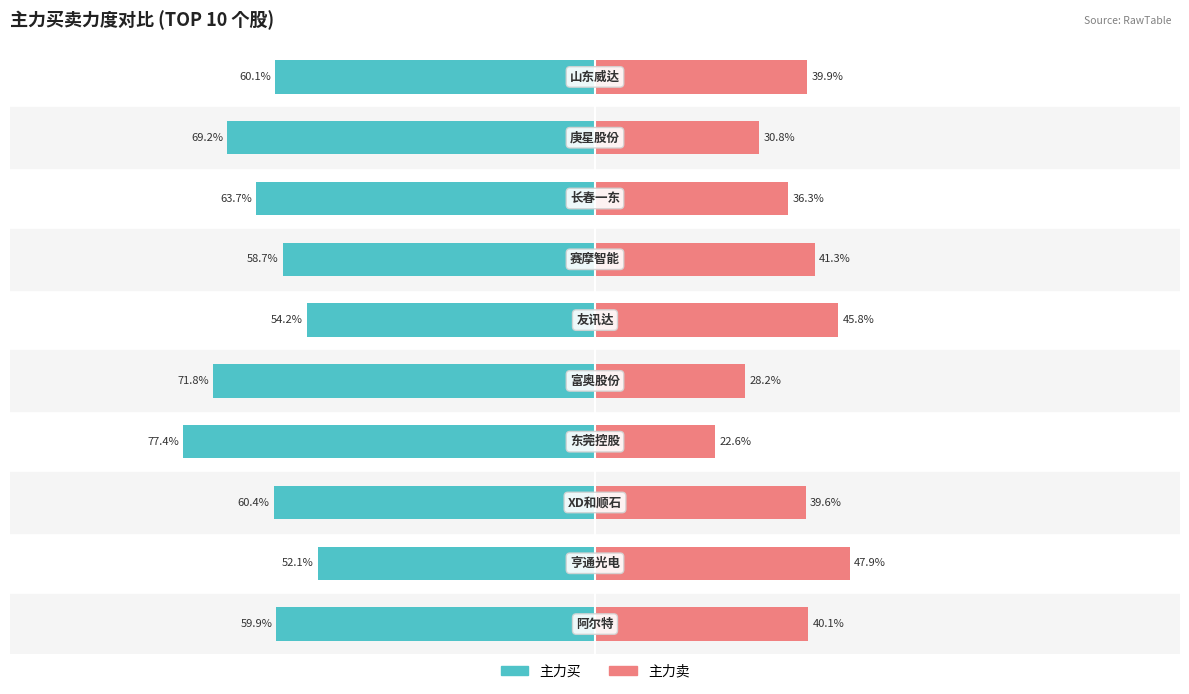

How many distinct data groups are displayed?

2